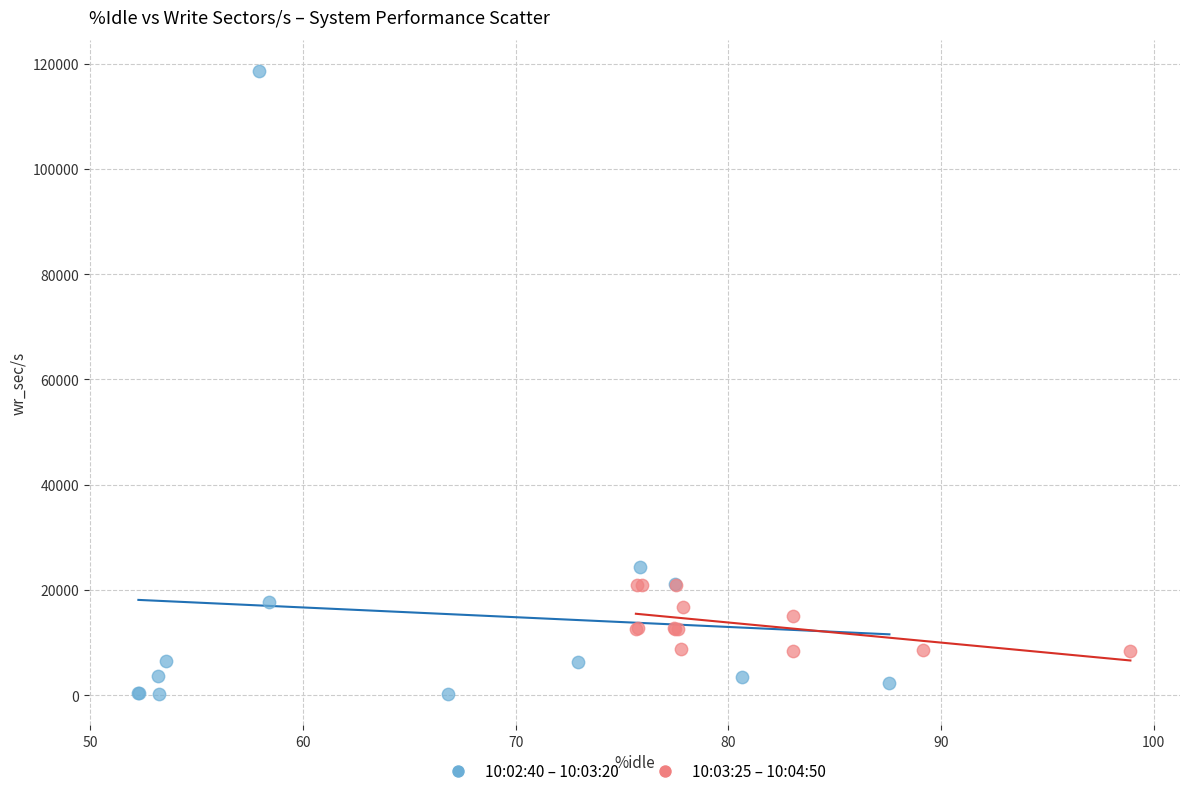

Which series reaches the minimum Y coordinate?

10:02:40 – 10:03:20